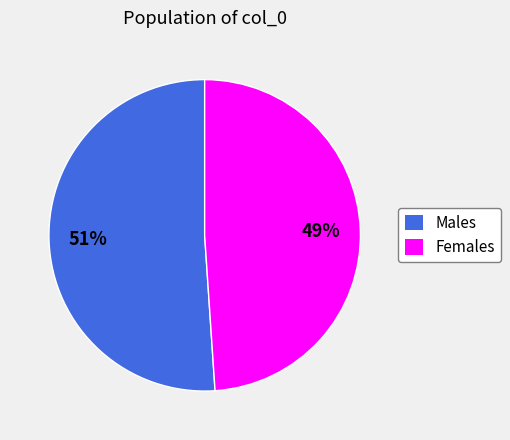

Is there a majority slice in this chart?

Yes